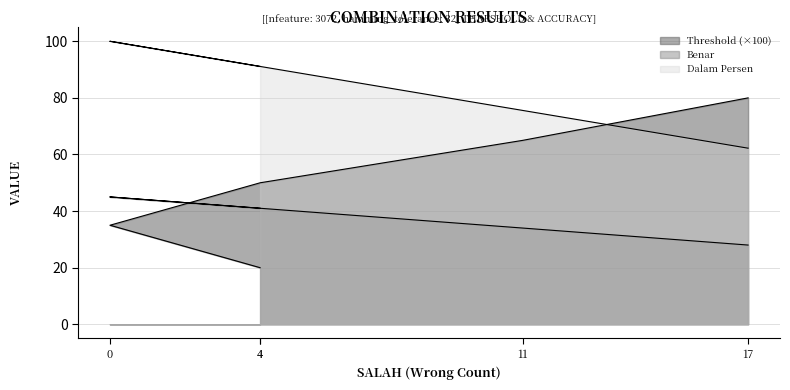

The value of Dalam Persen at 11 is 114.6. True or false?

False